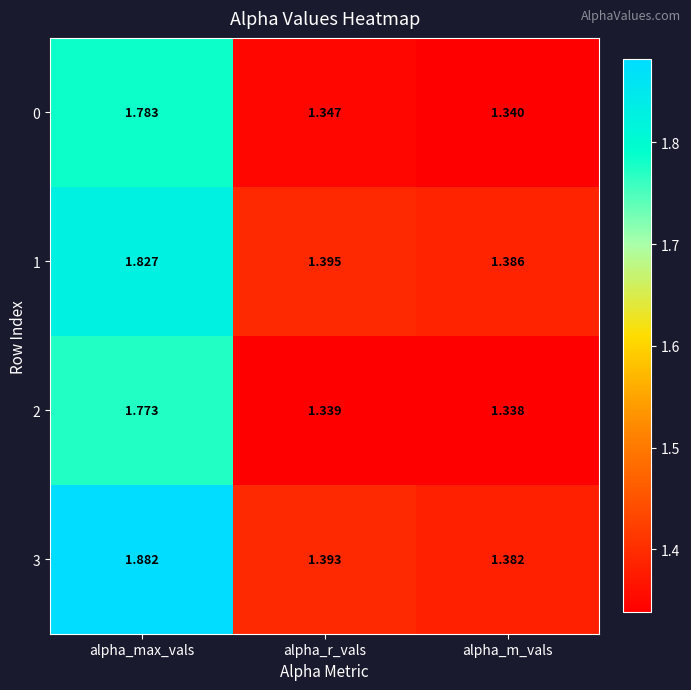

Which series changed the most between alpha_max_vals and alpha_r_vals?

3